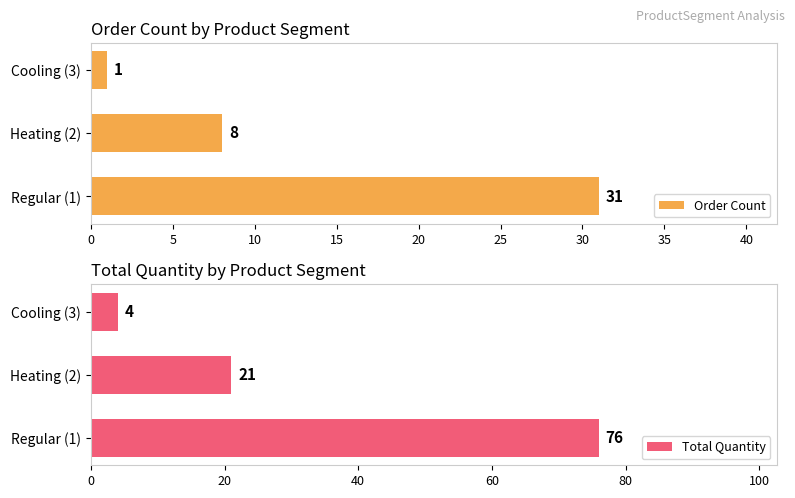

At which label is Order Count closest to 16?

Heating (2)